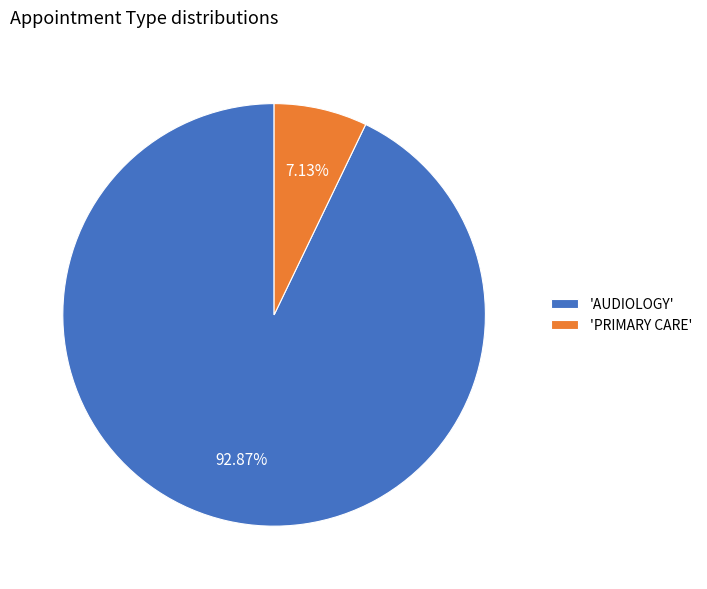

How many slices are in this pie chart?

2